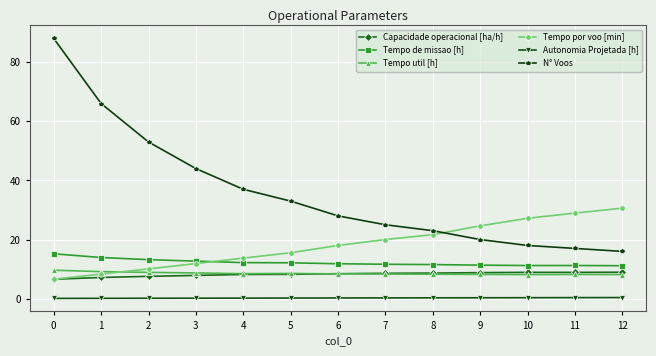

Is this an area chart (filled region under the line)?

No